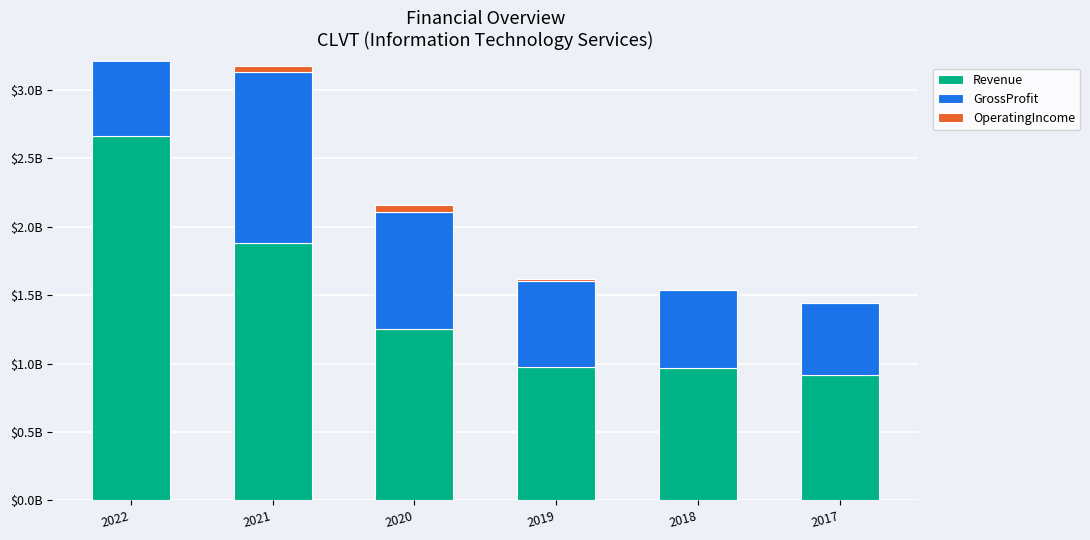

What are all the series names shown in the legend?

Revenue, GrossProfit, OperatingIncome